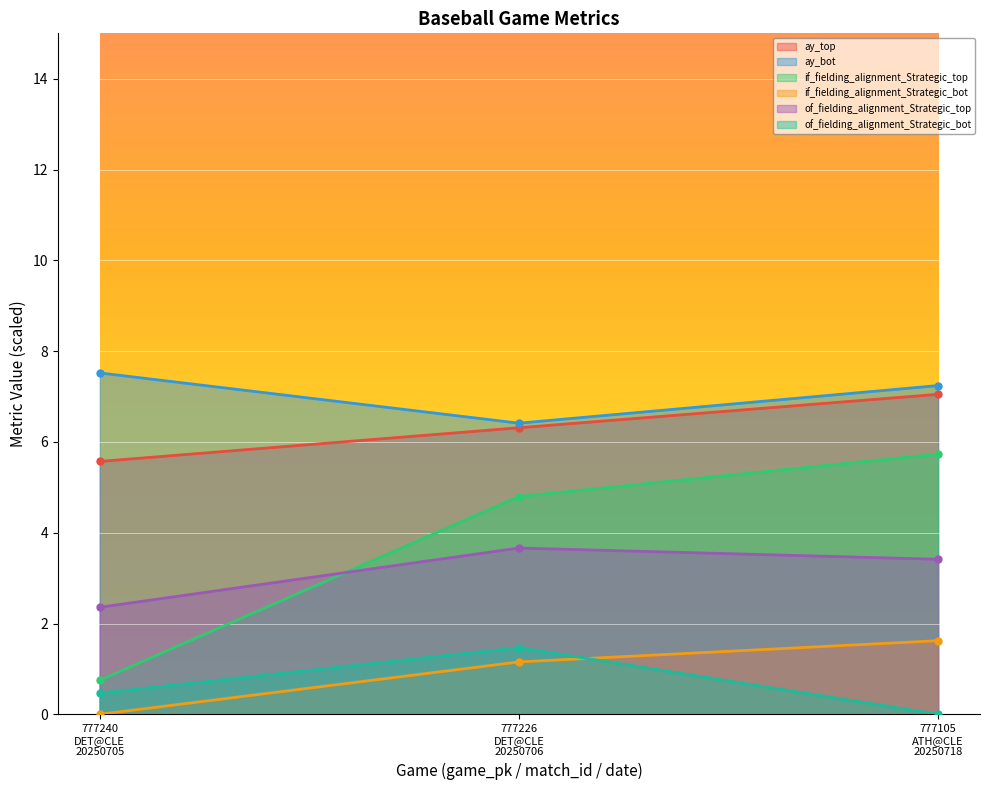

What is the value of the ay_bot point at the 1st from the left?

7.5